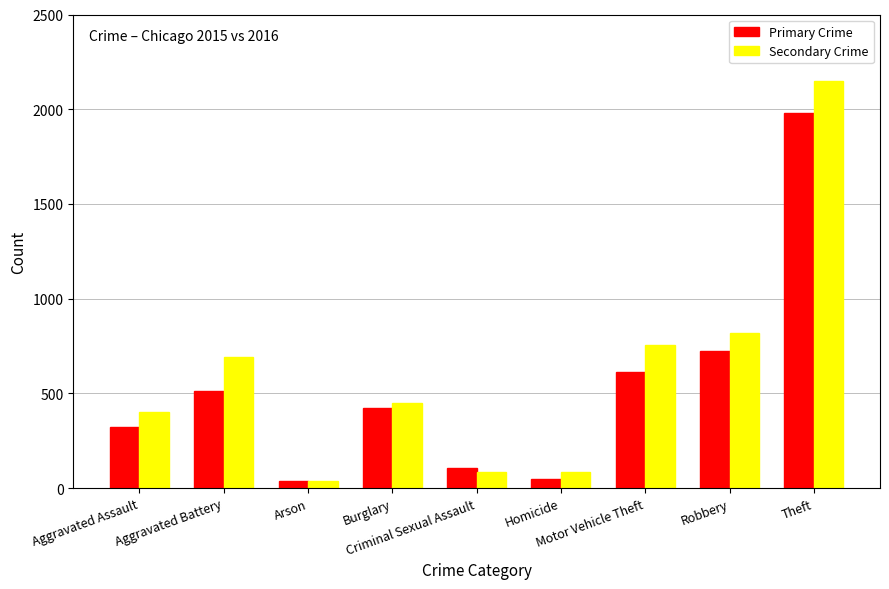

What is the label of the 1st bar from the right?

Theft